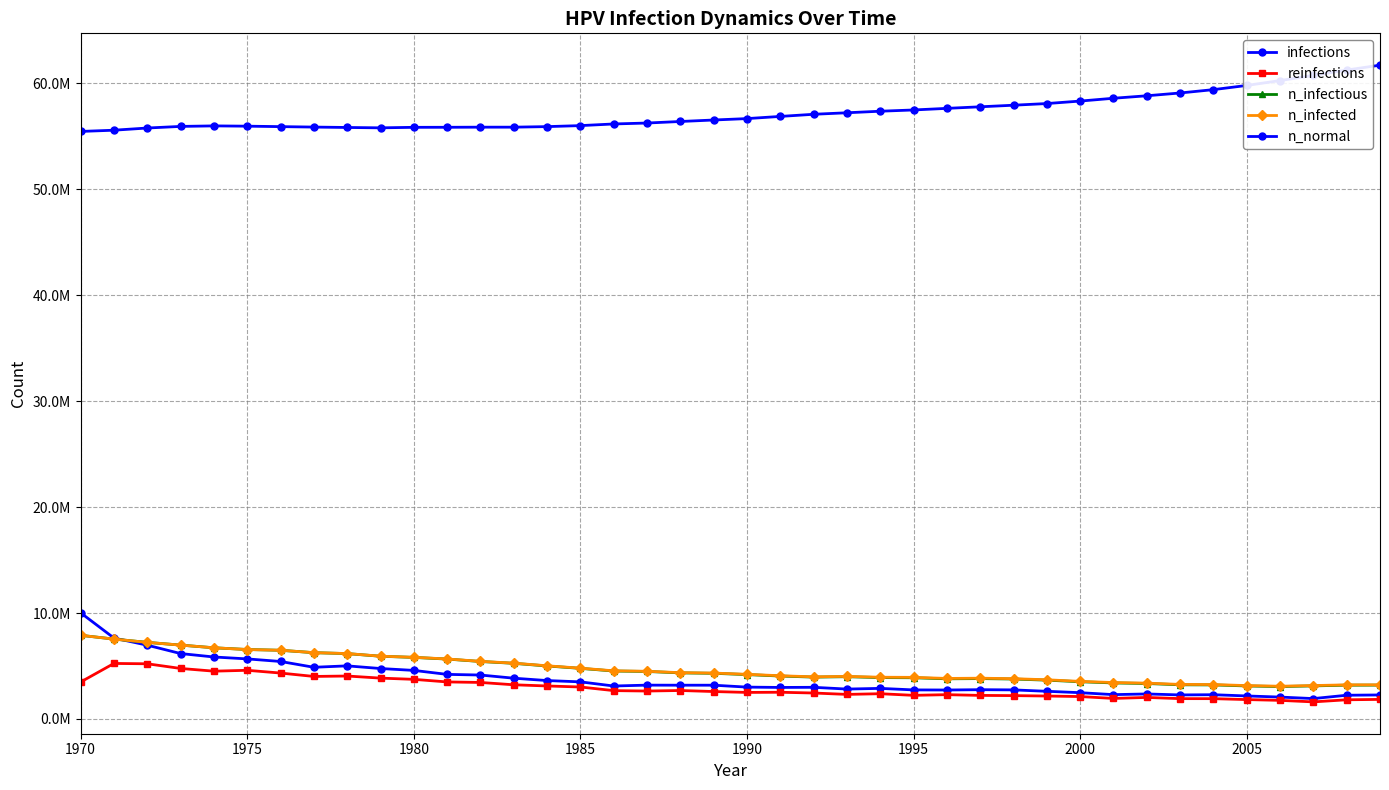

How many interior local peaks does the n_normal series have?

2